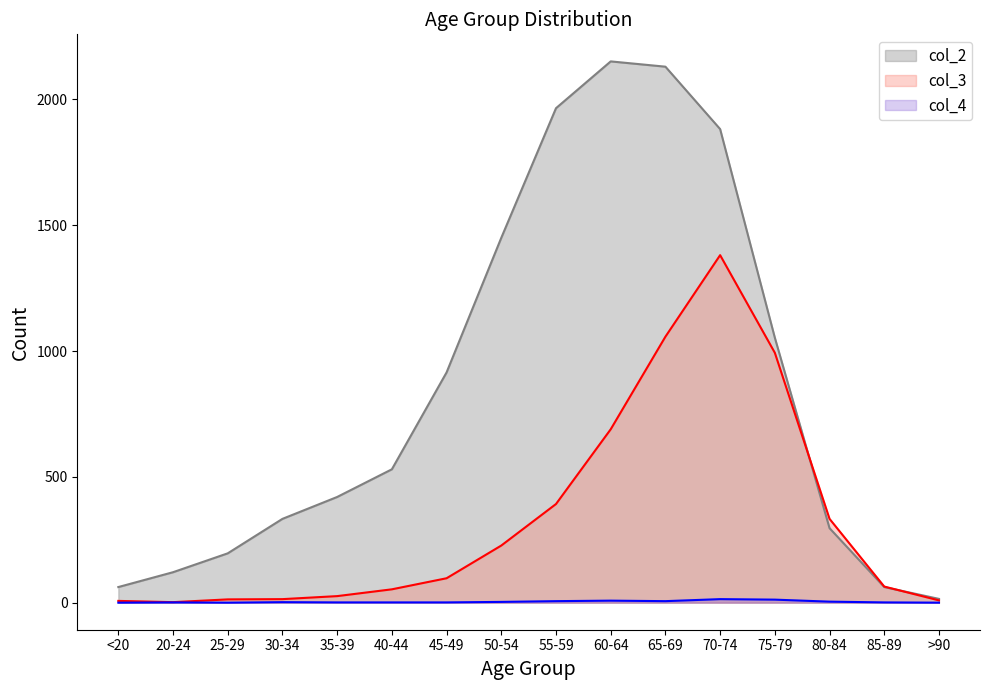

What is the greatest value displayed?

2151